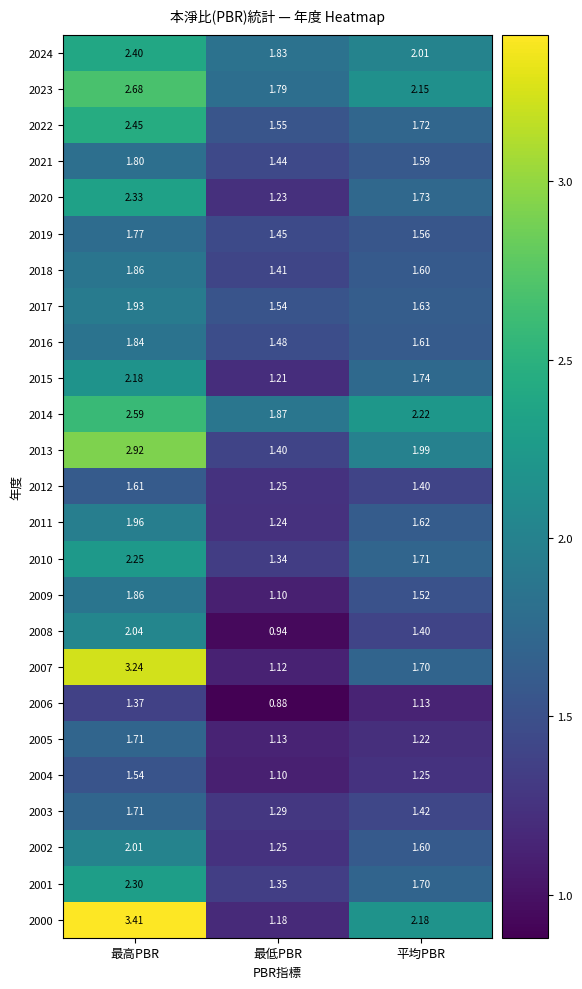

At which label does 2008 first exceed 1?

最高PBR